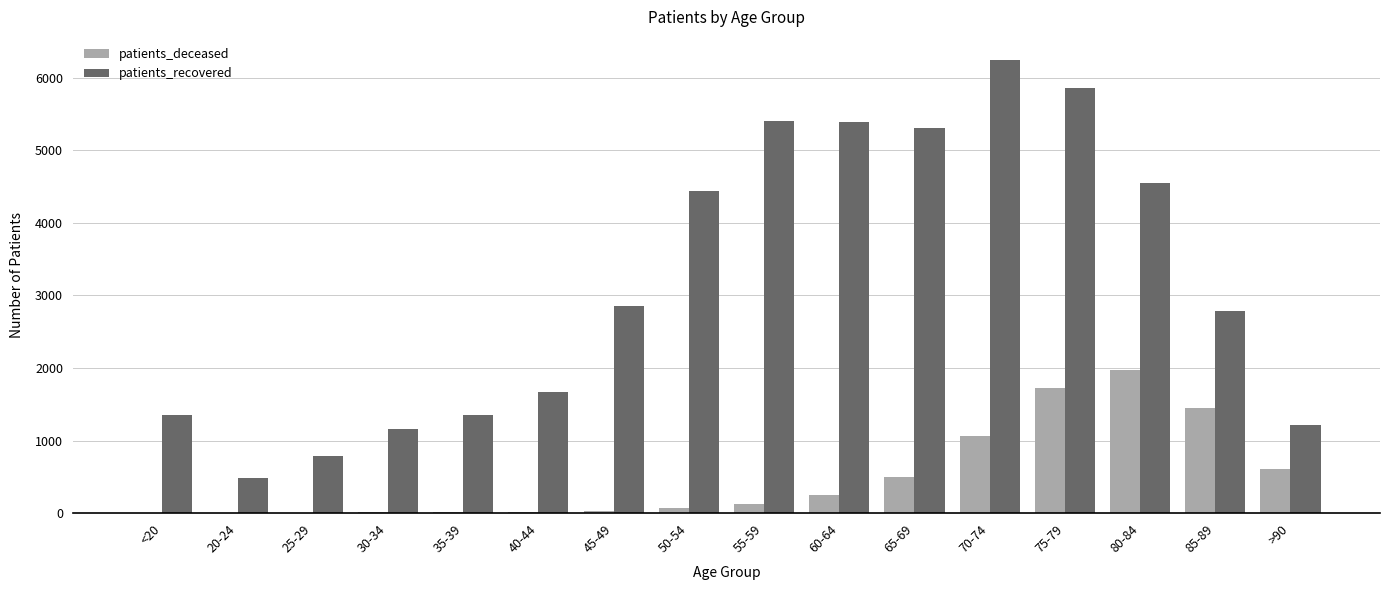

What is the maximum value shown in the chart?

6253